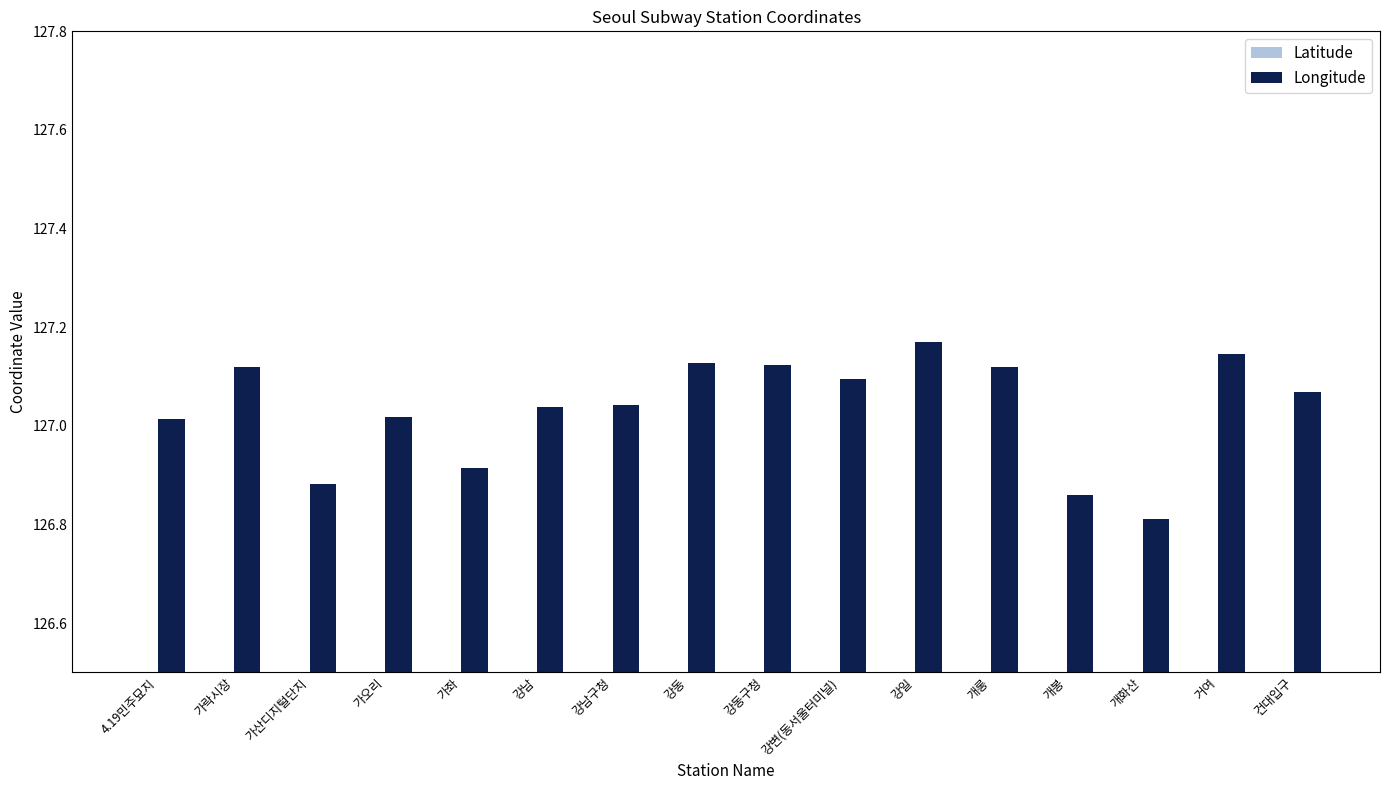

Rank the series at 가오리 from lowest to highest value.

Latitude, Longitude